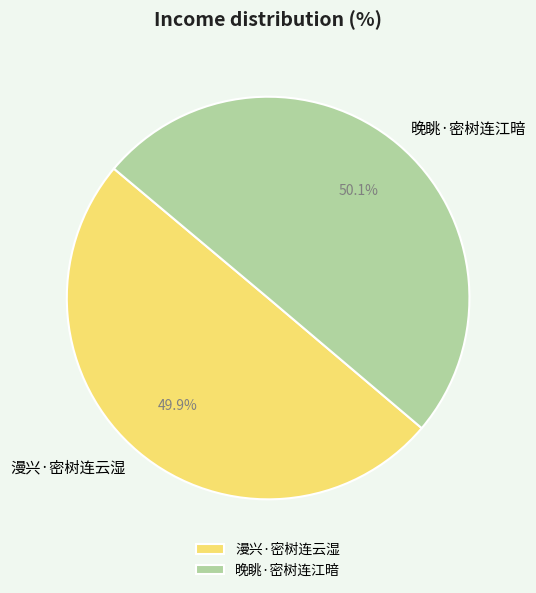

What is the ratio of the value at 晚眺·密树连江暗 to the value at 漫兴·密树连云湿?

1.0